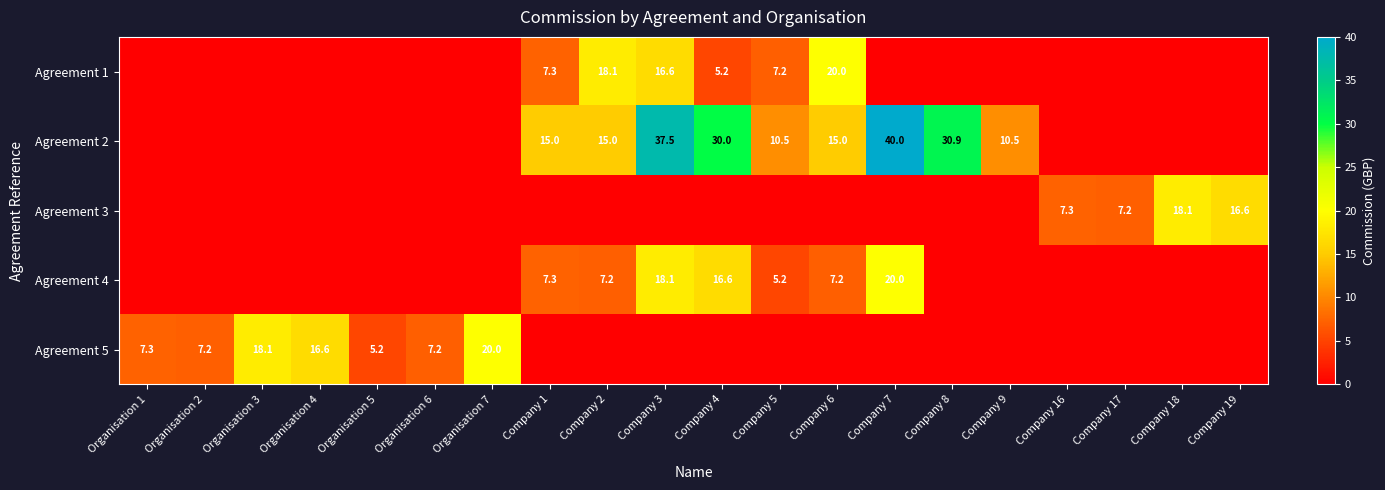

True or false: Agreement 5 has a value of 3.6 at Organisation 5.

False